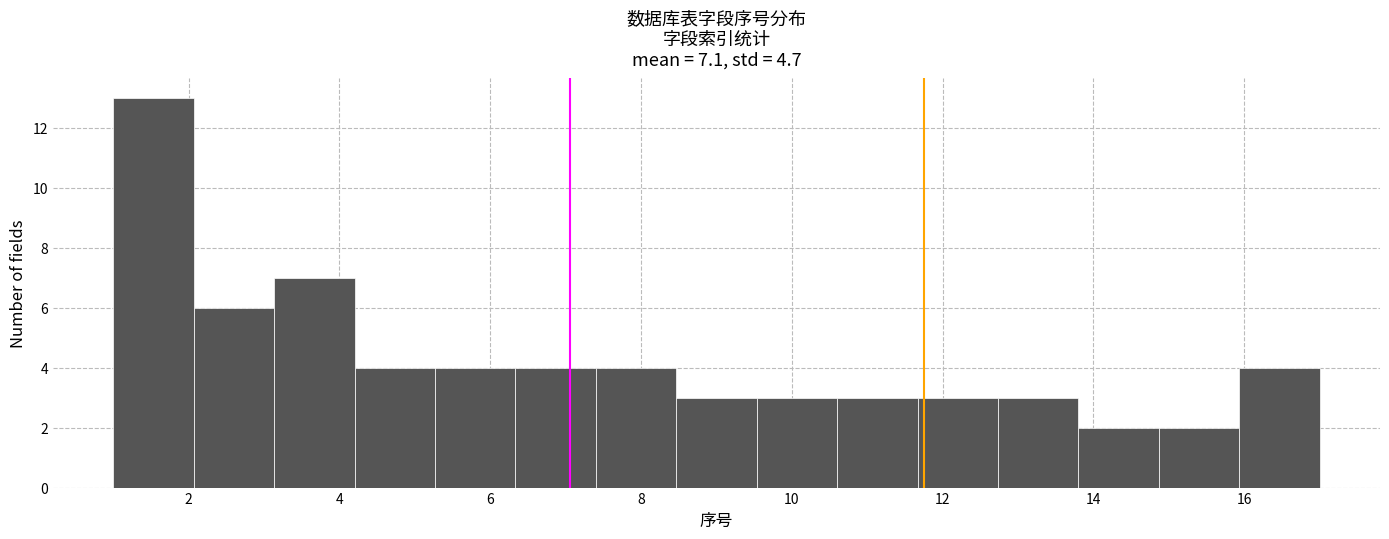

Reading left to right, transcribe this chart: for each bar, give the range it covers on the x-axis and its height. Neither the bar edges nor the heights are printed on the chart, so give them approximately, as read against the axes.

1.0 to 2.0: 13
2.0 to 3.2: 6
3.2 to 4.2: 7
4.2 to 5.2: 4
5.2 to 6.4: 4
6.4 to 7.4: 4
7.4 to 8.4: 4
8.4 to 9.6: 3
9.6 to 10.6: 3
10.6 to 11.6: 3
11.6 to 12.8: 3
12.8 to 13.8: 3
13.8 to 14.8: 2
14.8 to 16.0: 2
16.0 to 17.0: 4